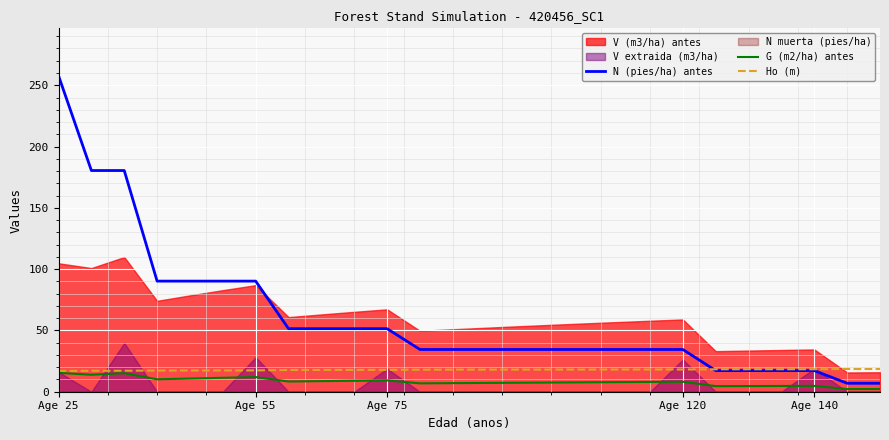

The N (pies/ha) antes series shows 90.2 at Age 55. True or false?

True